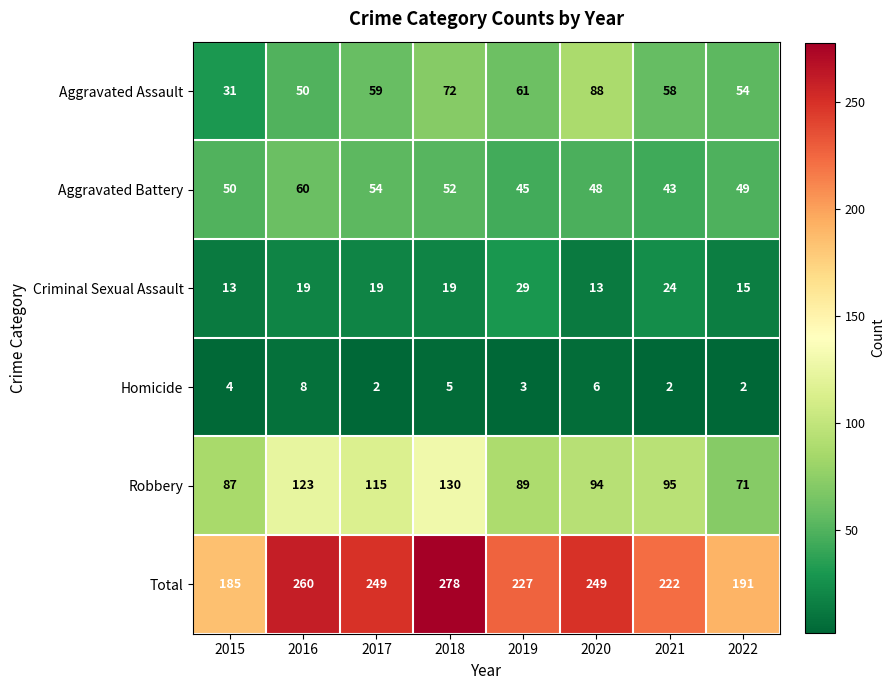

Which category has the highest value across all series?

2018